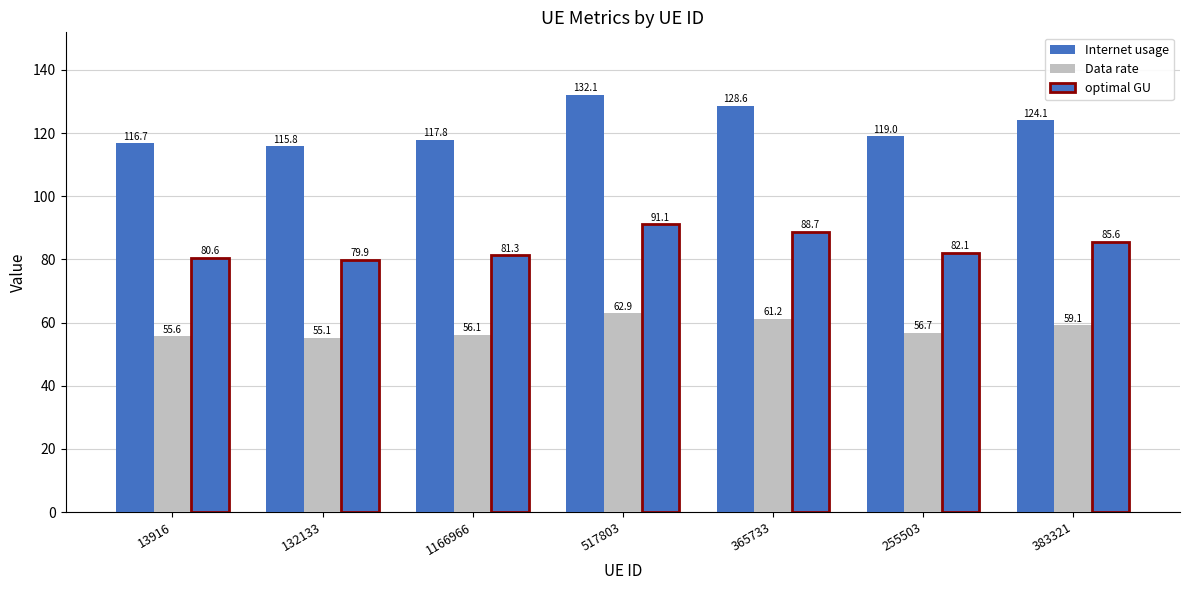

How many bars are there in total?

21